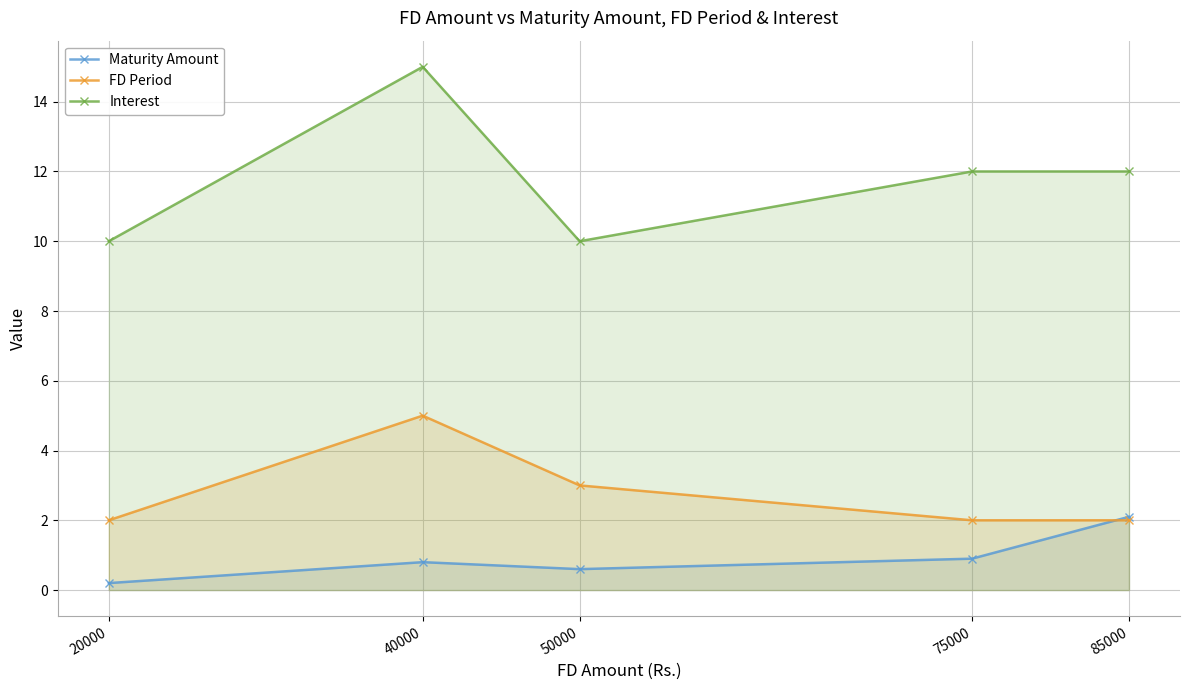

Rank the series at 20000 from lowest to highest value.

Maturity Amount, FD Period, Interest